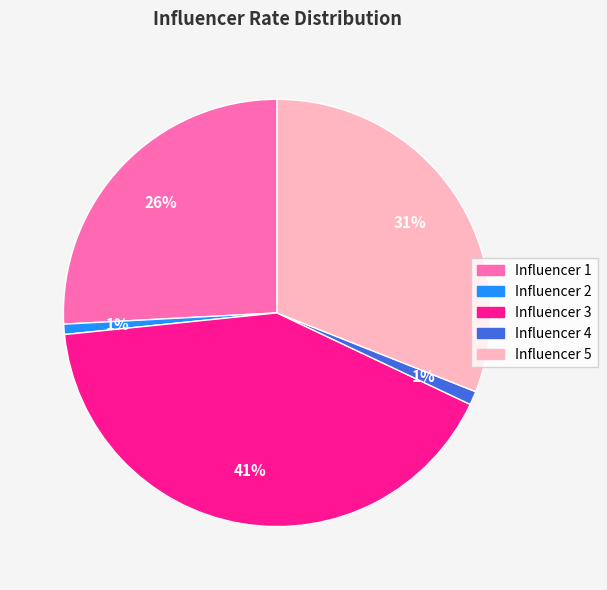

To the nearest percent, what is the difference between the Influencer 3 and Influencer 5 slice percentages?

10%